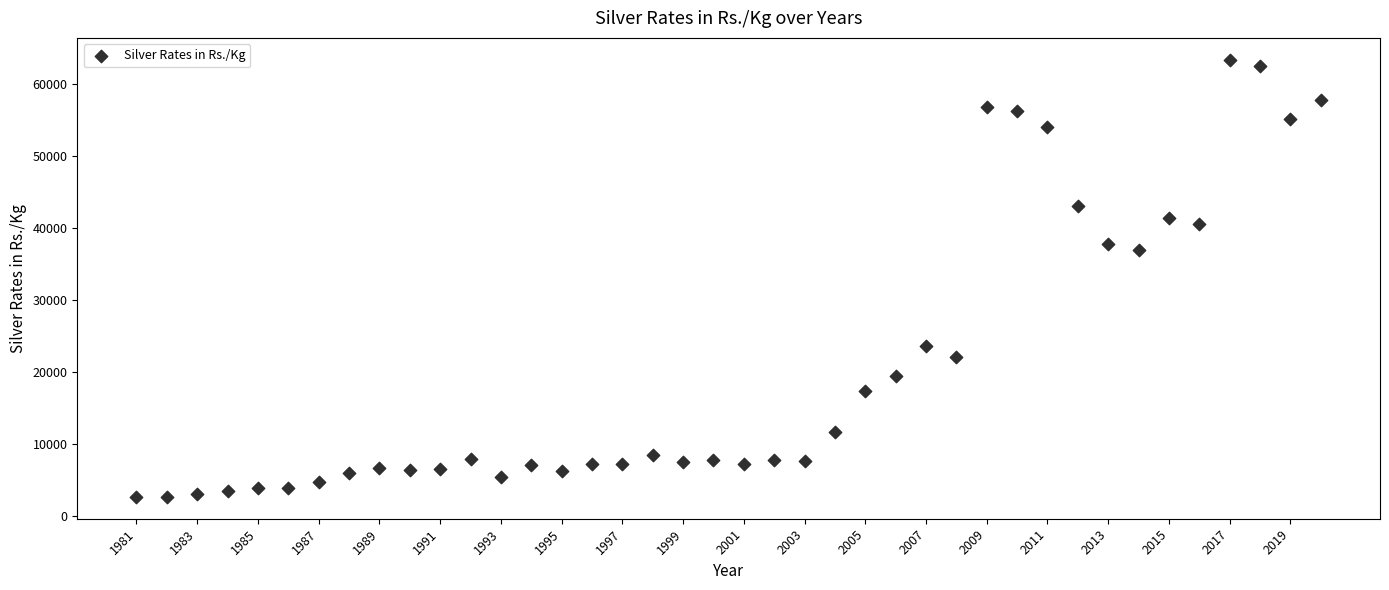

What Y value in the scatter plot is closest to 33075?

36990